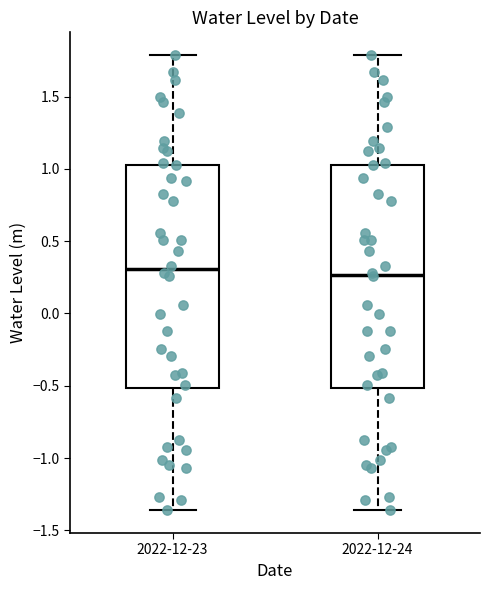

Reading left to right, transcribe this box plot: for each box, give where its median line is, the range the box spans, and where its two whiskers end, as read against the y-axis. The values are not printed on the chart, so give them approximately, as read against the axis.

2022-12-23: median 0.30, box -0.50 to 1.05, whiskers -1.35 to 1.80
2022-12-24: median 0.25, box -0.50 to 1.05, whiskers -1.35 to 1.80